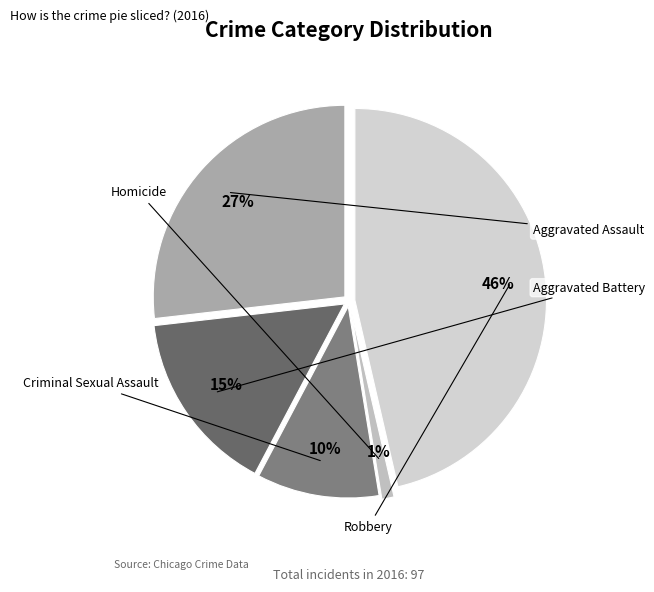

What percentage do Robbery and Aggravated Battery together represent?

61.9%